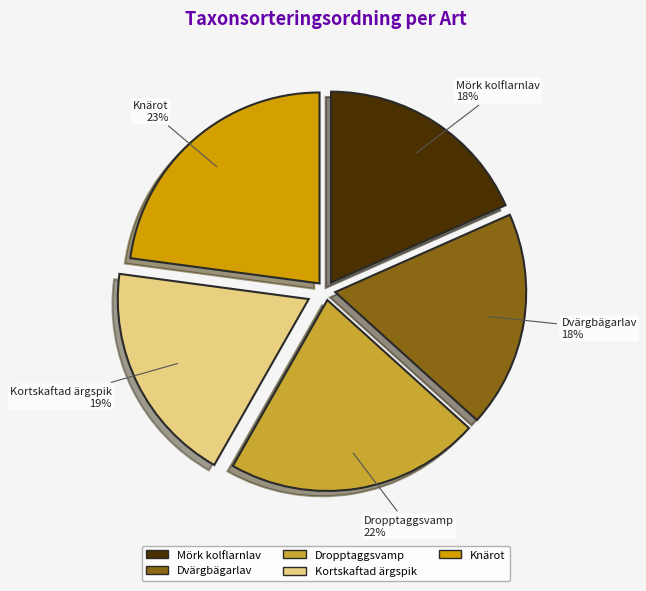

How many segments does this pie chart have?

5